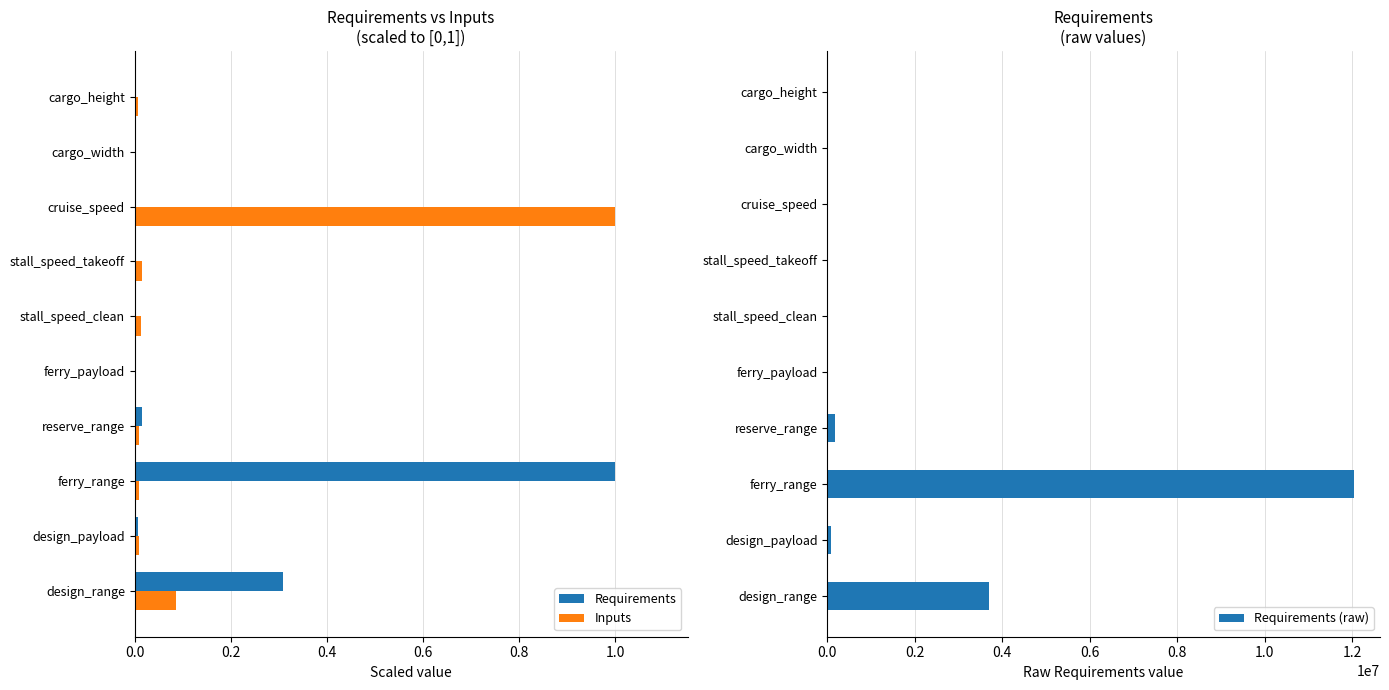

What is the maximum value for Requirements?

1.0